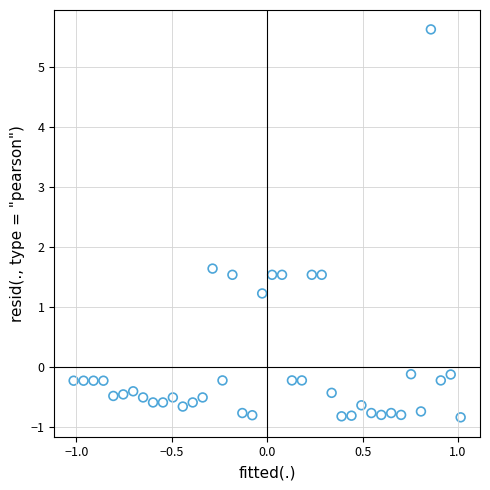

What Y value in the scatter plot is closest to 2?

1.6